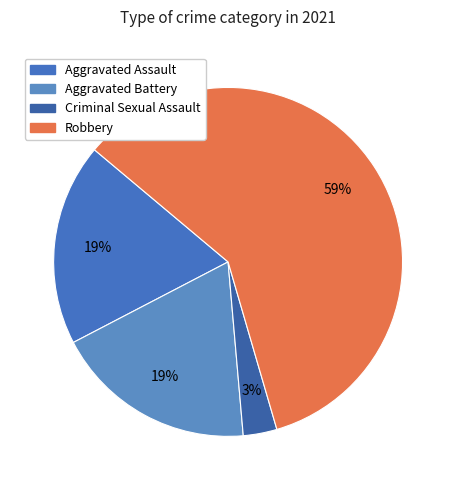

What percentage is the Aggravated Battery slice, to the nearest percent?

19%